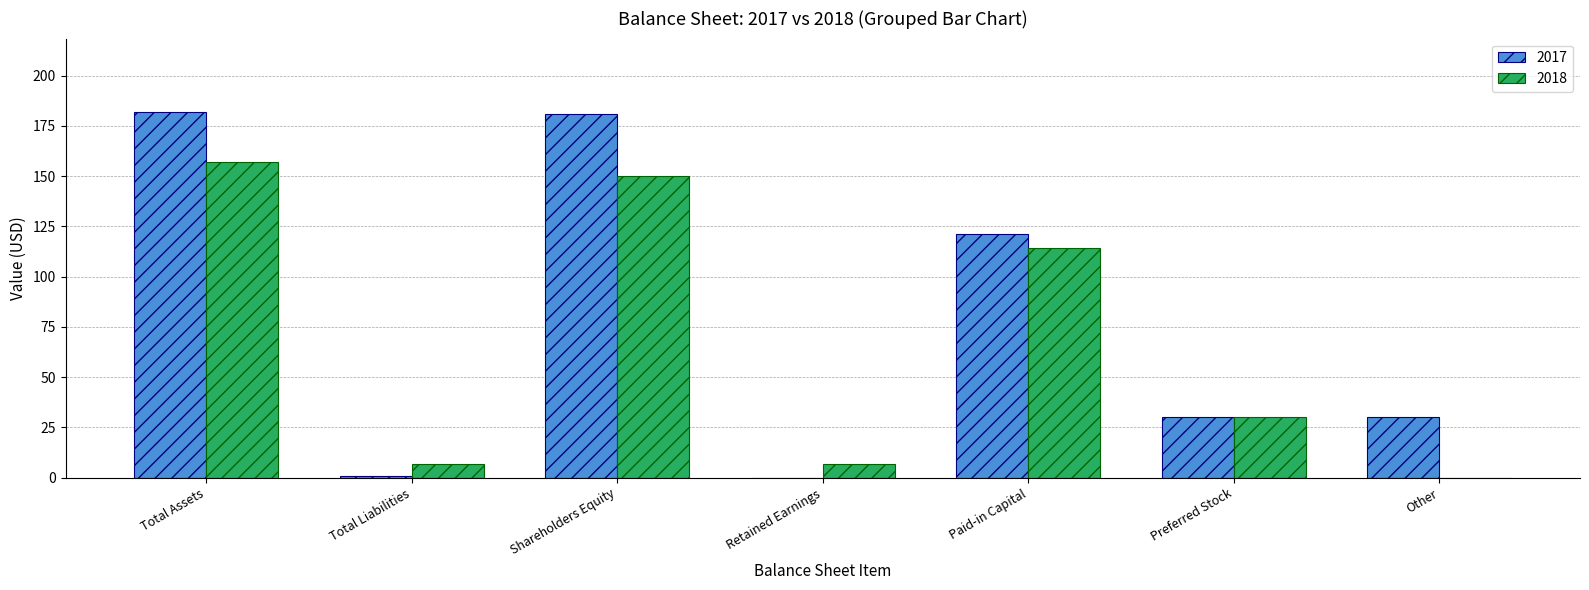

Which series changed the most between Shareholders Equity and Paid-in Capital?

2017